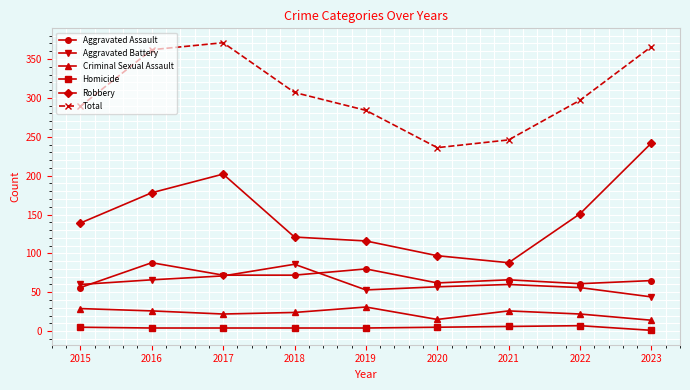

What are all the series names shown in the legend?

Aggravated Assault, Aggravated Battery, Criminal Sexual Assault, Homicide, Robbery, Total